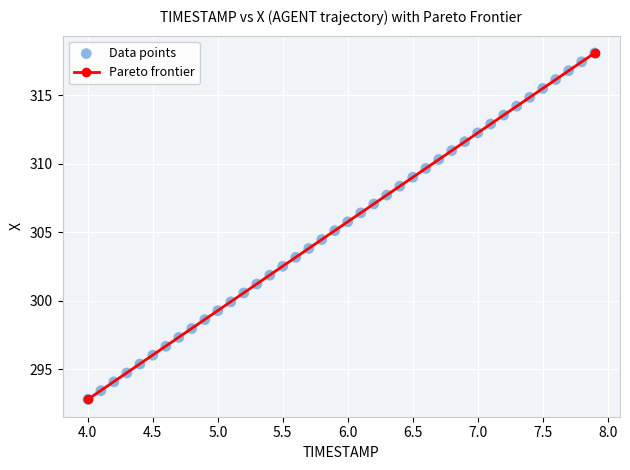

What is the range of Y values (max minus min)?

25.3